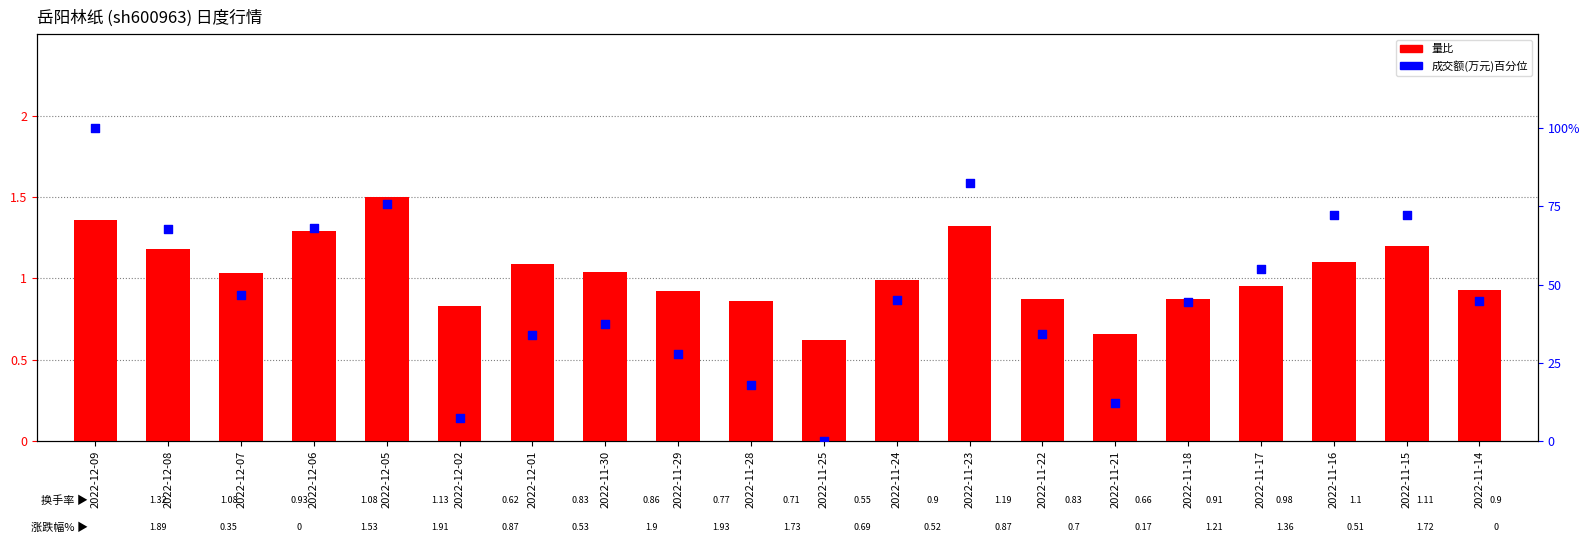

At how many categories does at least one series exceed 10?

18